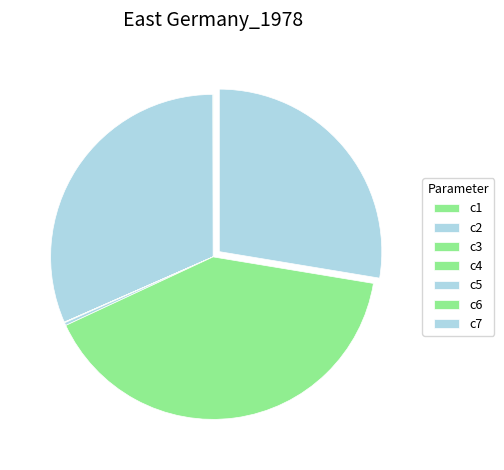

To the nearest percent, what is the difference between the largest and smallest slice percentages?

40%